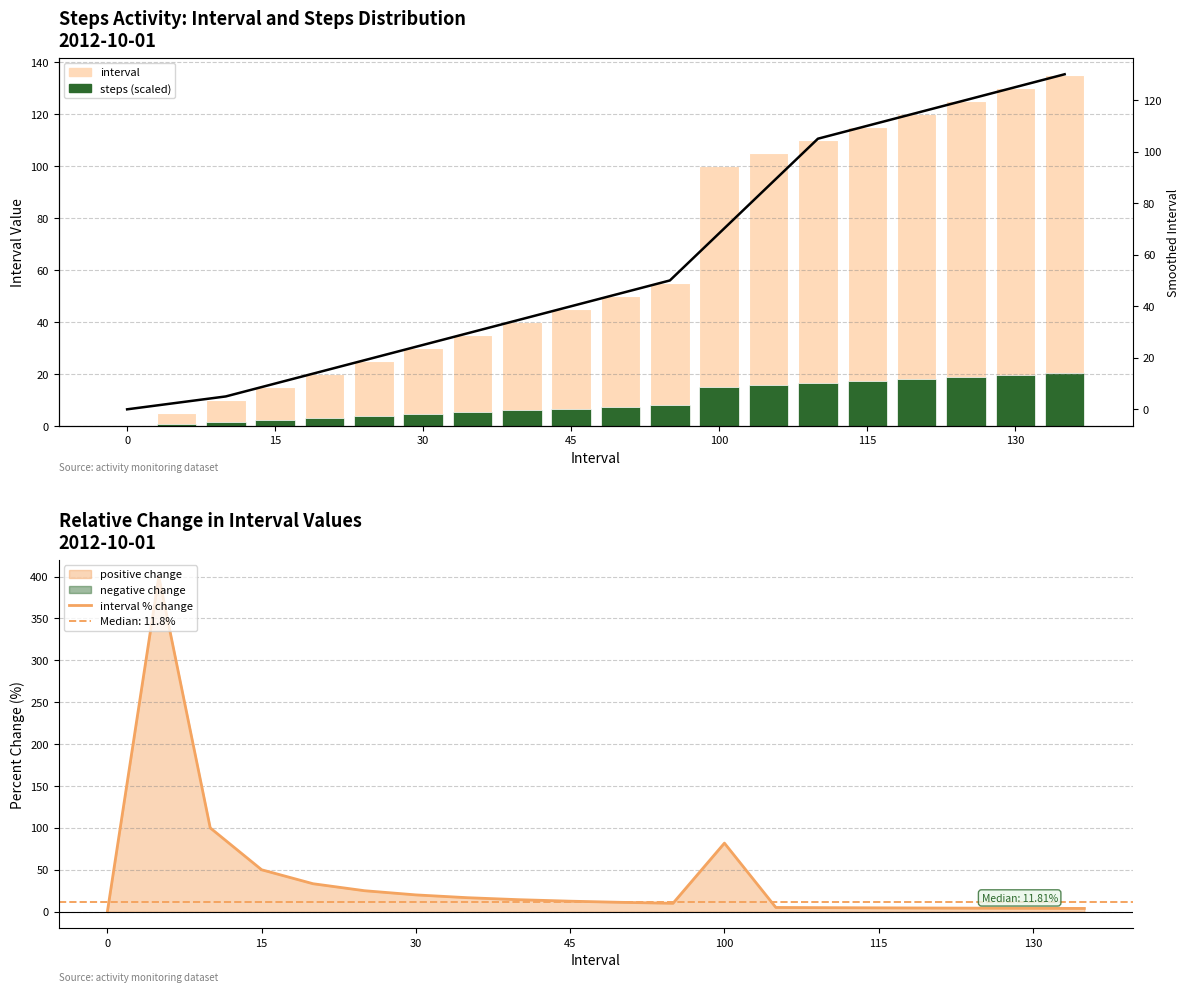

At 130, list the series in order from smallest to largest.

interval % change, steps (scaled), smoothed interval, interval